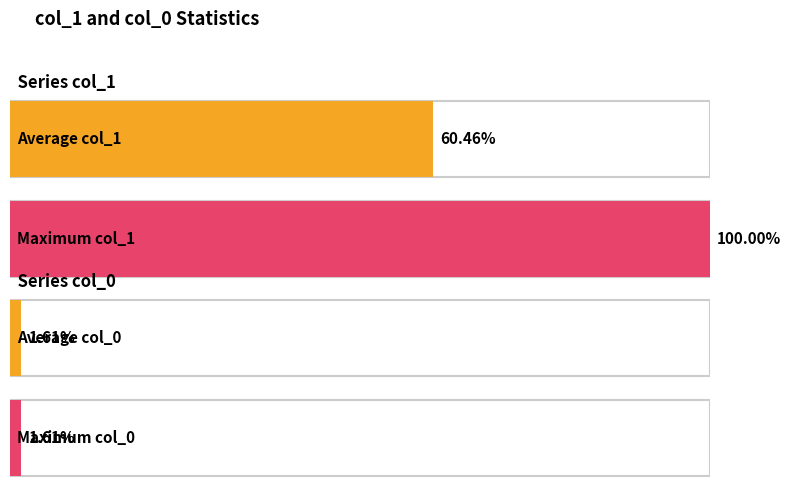

True or false: col_0 has a value of 13 at 210.

False